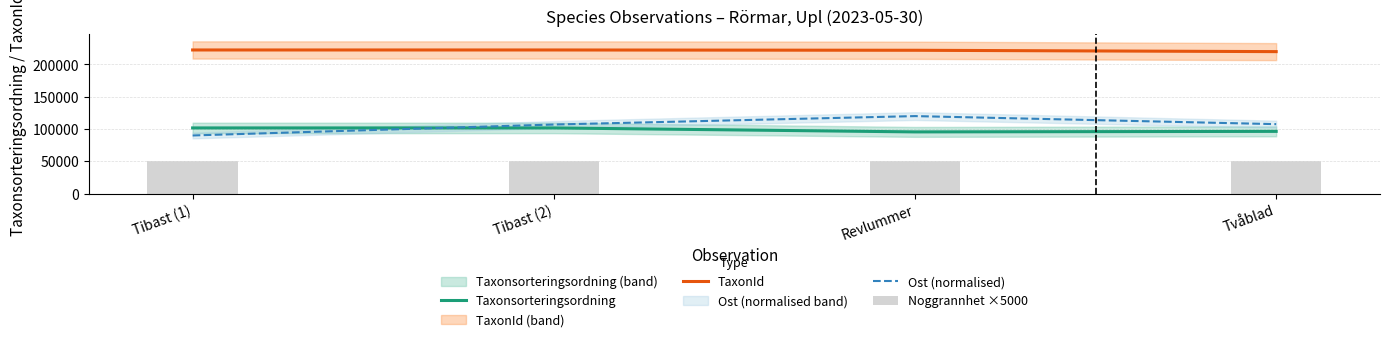

Between Tibast (1) and Tvåblad, which series saw the biggest shift?

Ost (normalised)